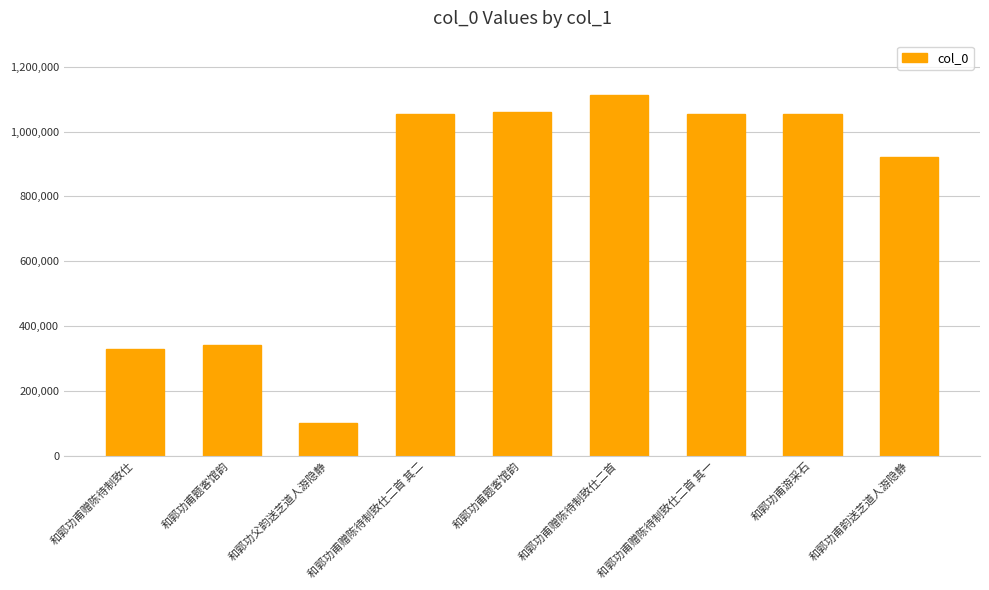

Are the bars horizontal?

No